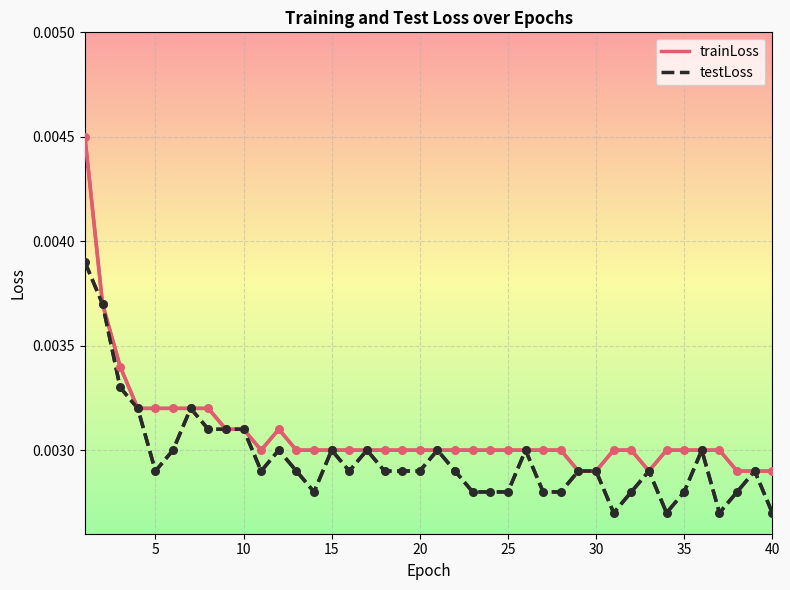

What are all the series names shown in the legend?

trainLoss, testLoss